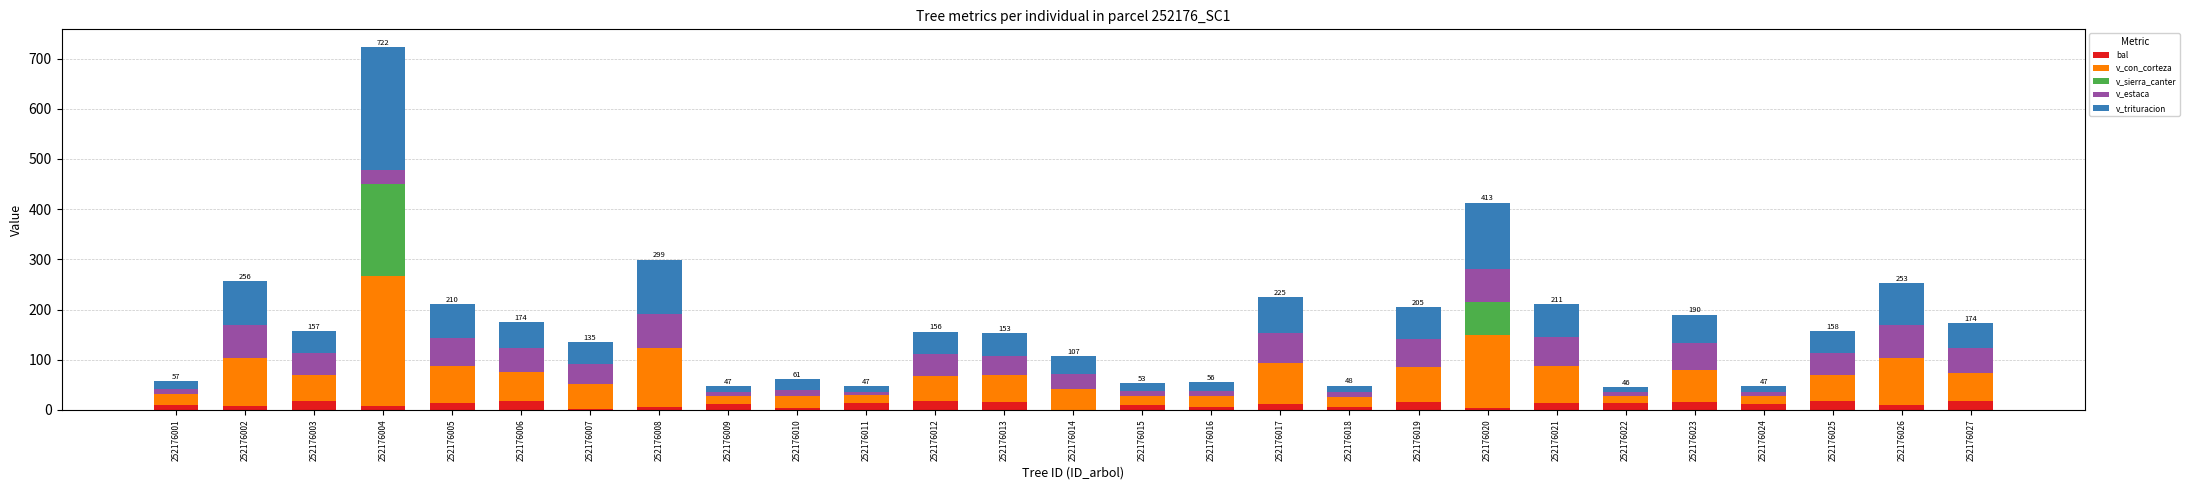

Is it true that bal equals 5.8 at 252176008?

True